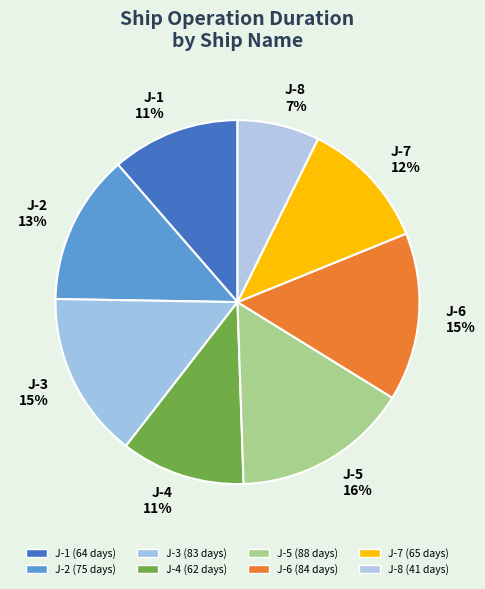

Between J-4 11% and J-2 13%, which is larger?

J-2 13%